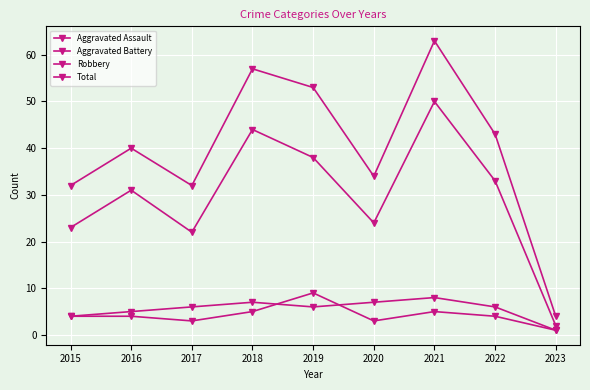

Reading left to right, extract all data points from this chart.

Aggravated Assault: 2015=4	2016=4	2017=3	2018=5	2019=9	2020=3	2021=5	2022=4	2023=1
Aggravated Battery: 2015=4	2016=5	2017=6	2018=7	2019=6	2020=7	2021=8	2022=6	2023=1
Robbery: 2015=23	2016=31	2017=22	2018=44	2019=38	2020=24	2021=50	2022=33	2023=2
Total: 2015=32	2016=40	2017=32	2018=57	2019=53	2020=34	2021=63	2022=43	2023=4